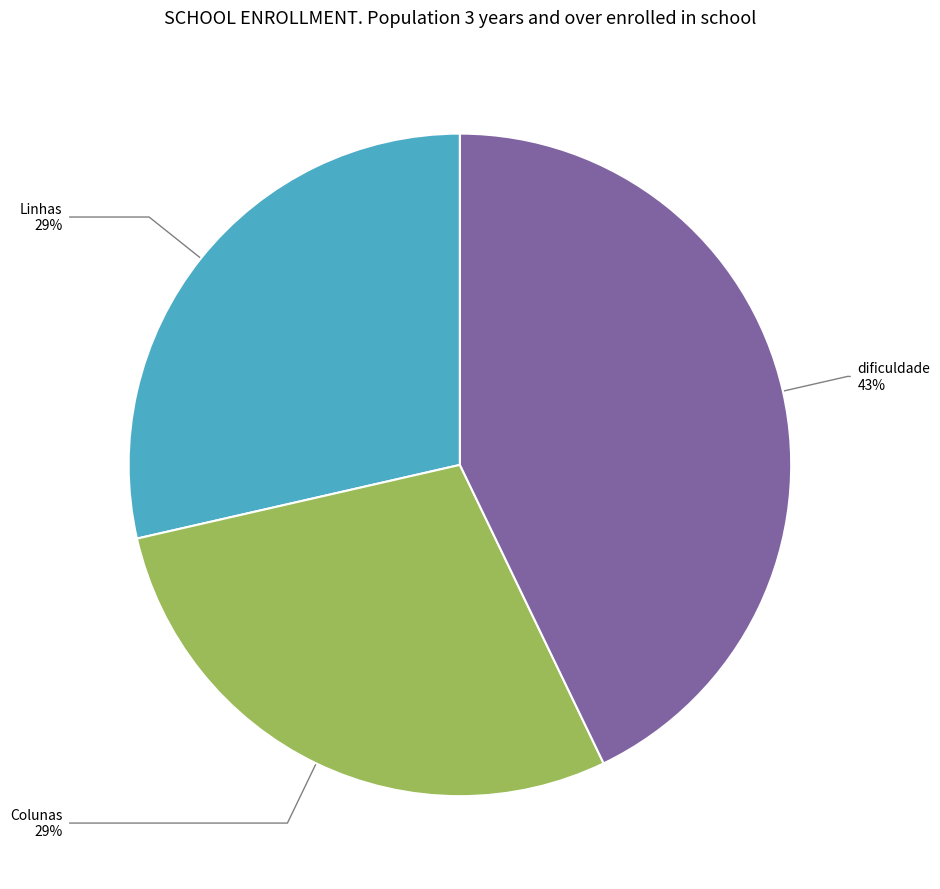

To the nearest percent, what portion does dificuldade represent?

43%